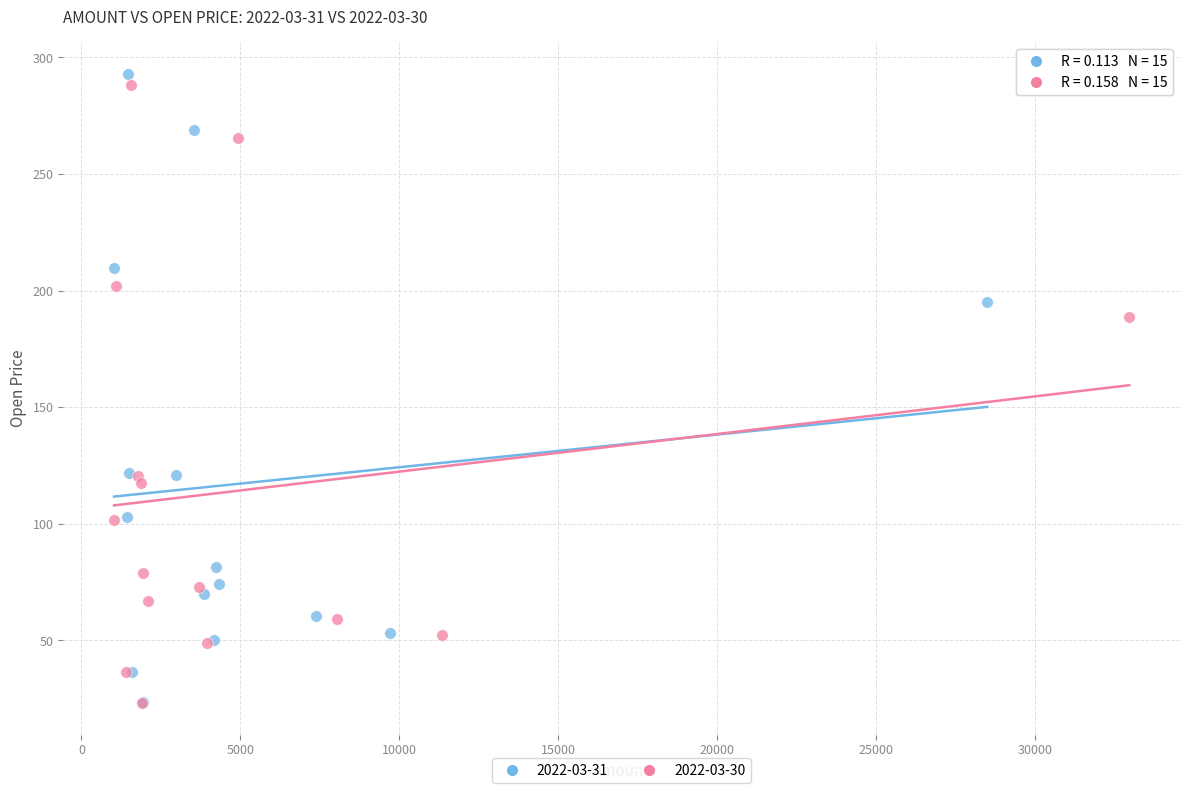

Which series has the widest spread of Y values?

2022-03-31